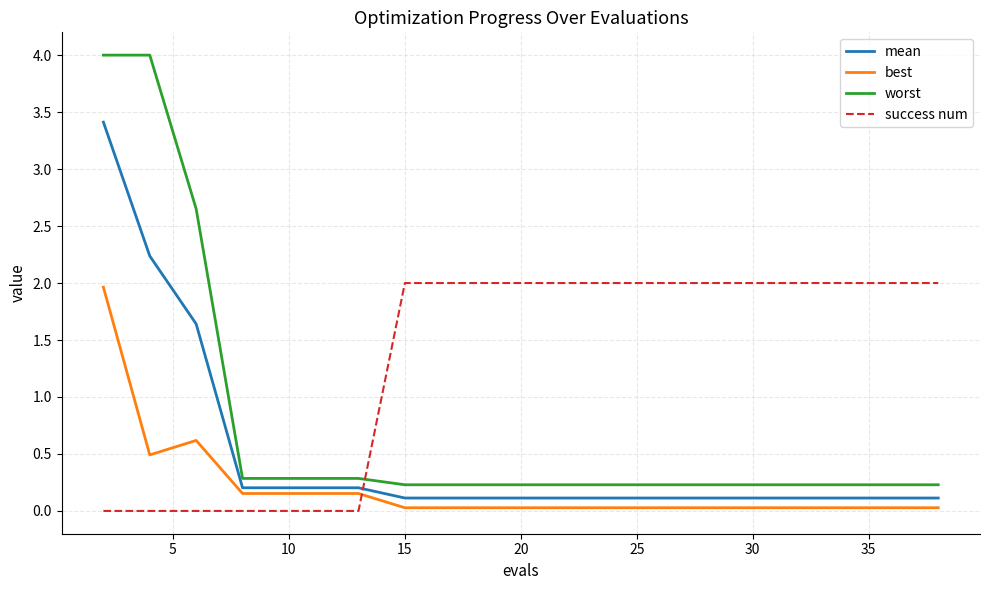

Which series has the largest total across all categories?

success num